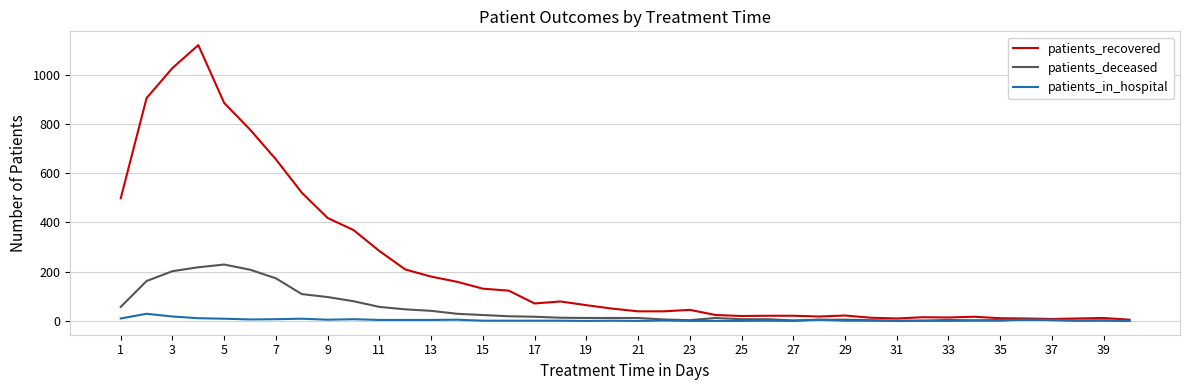

What is the highest value of the patients_in_hospital series?

29